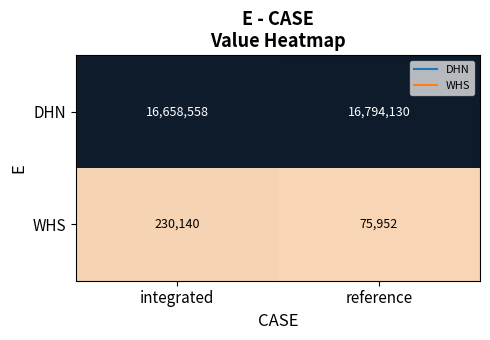

Reading right to left, transcribe all the data shown in this chart.

DHN: 16794130	16658558
WHS: 75952	230140